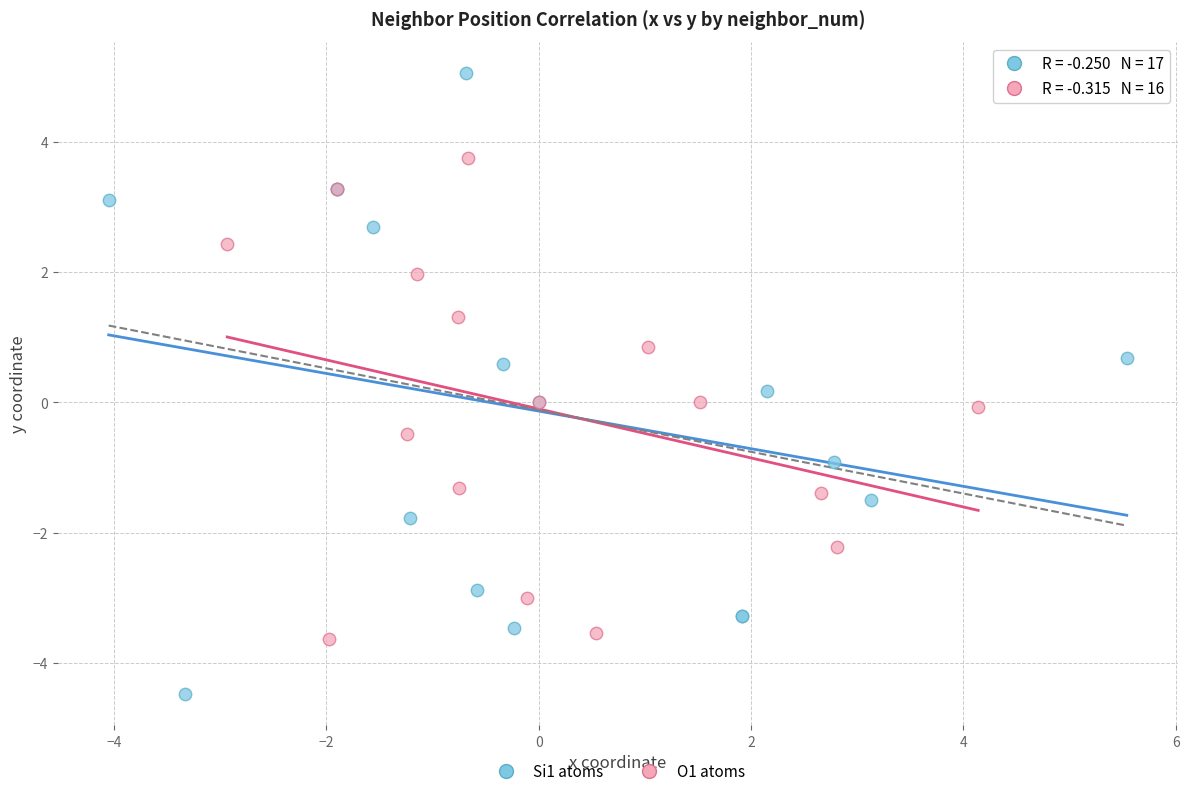

Which series contains the highest Y value?

Si1 atoms